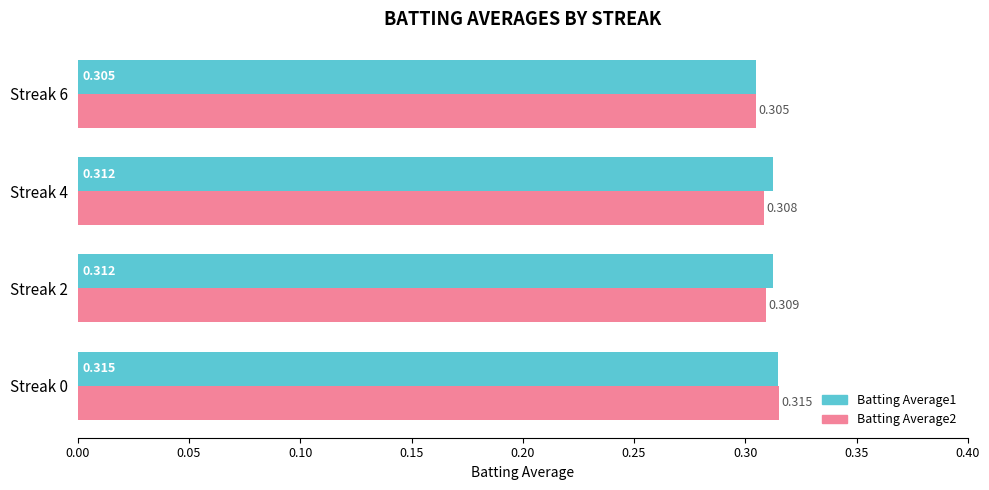

What are all the series names shown in the legend?

Batting Average1, Batting Average2